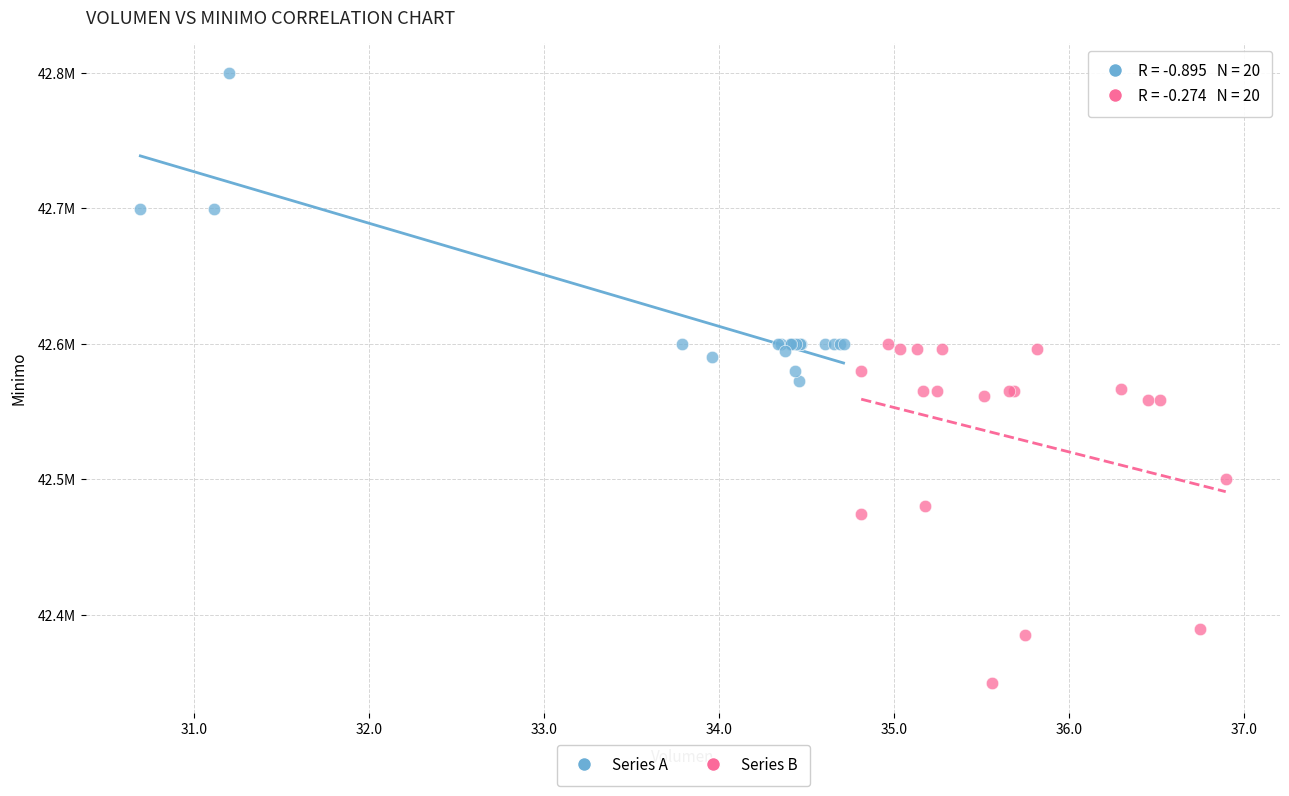

Which series reaches the maximum Y coordinate?

Series A